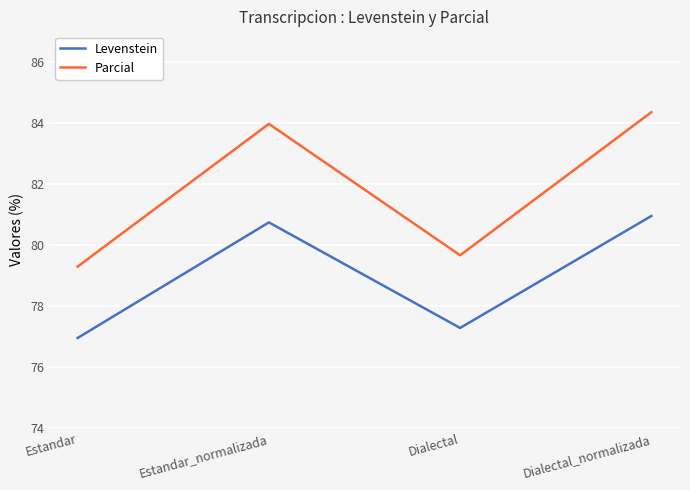

What is the difference between the maximum and minimum values in the Parcial series?

5.1